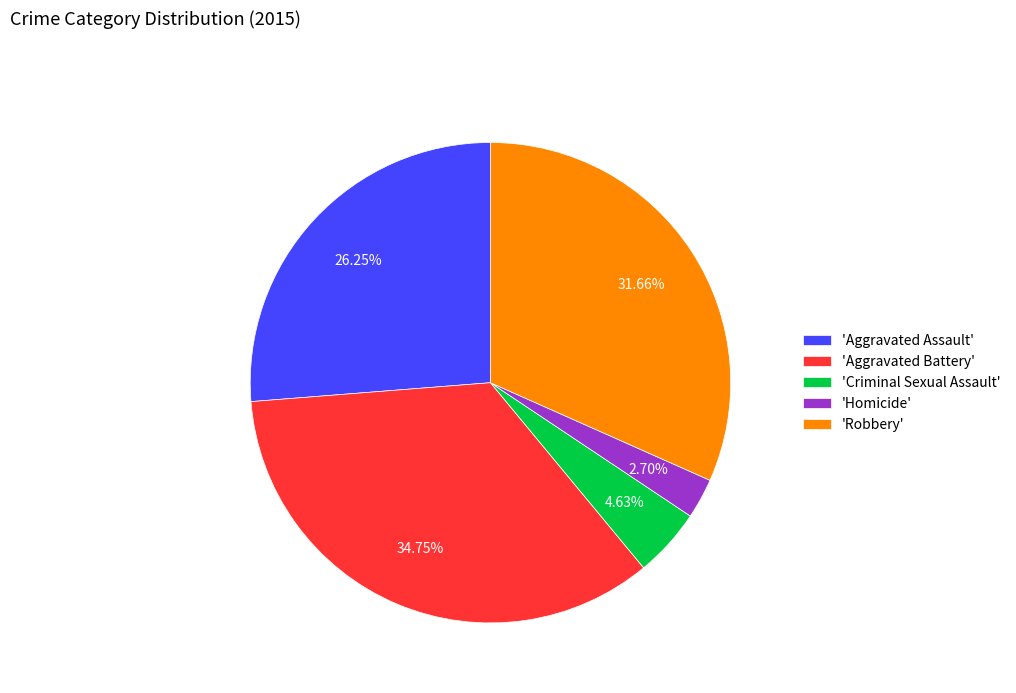

Is there a majority slice in this chart?

No